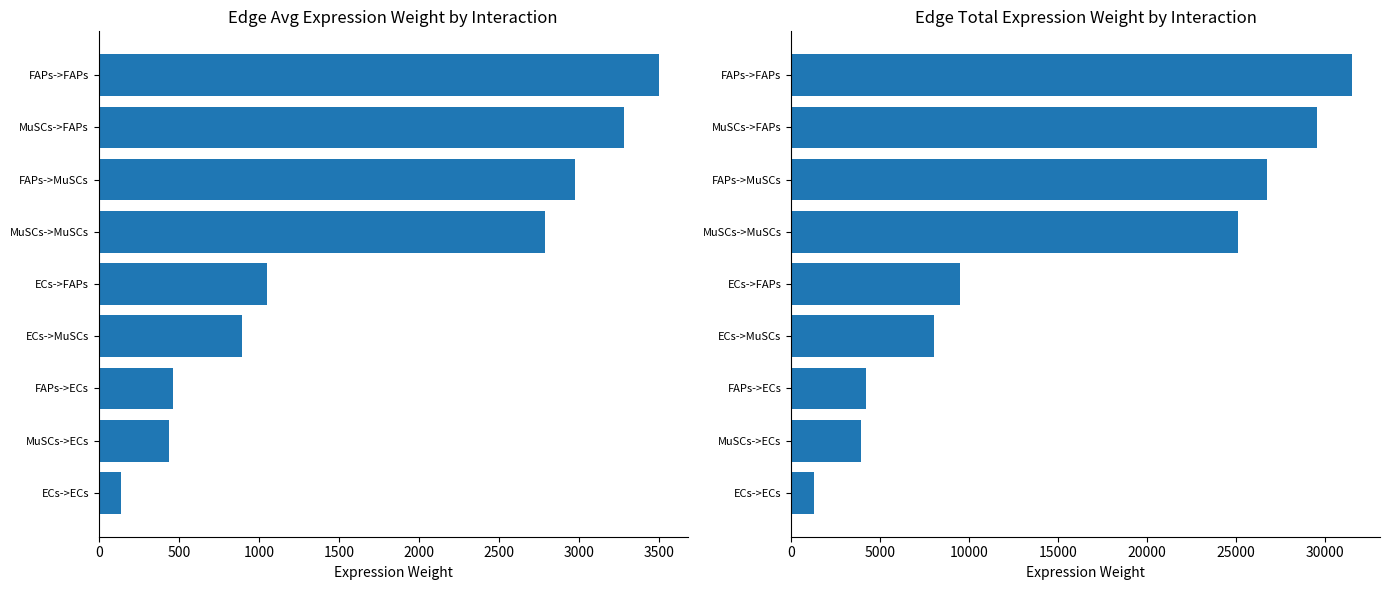

Are the bars horizontal?

Yes